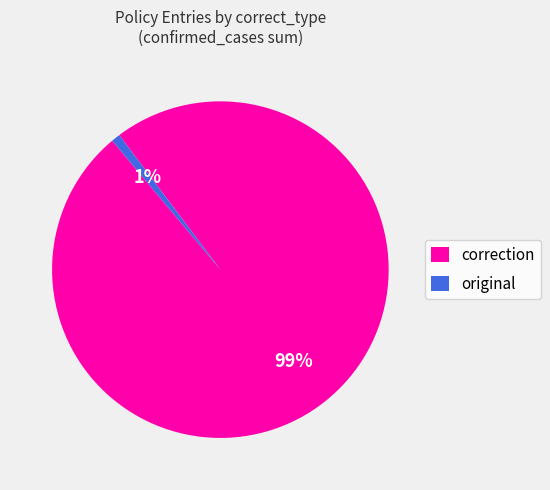

What percentage is the correction slice, to the nearest percent?

99%